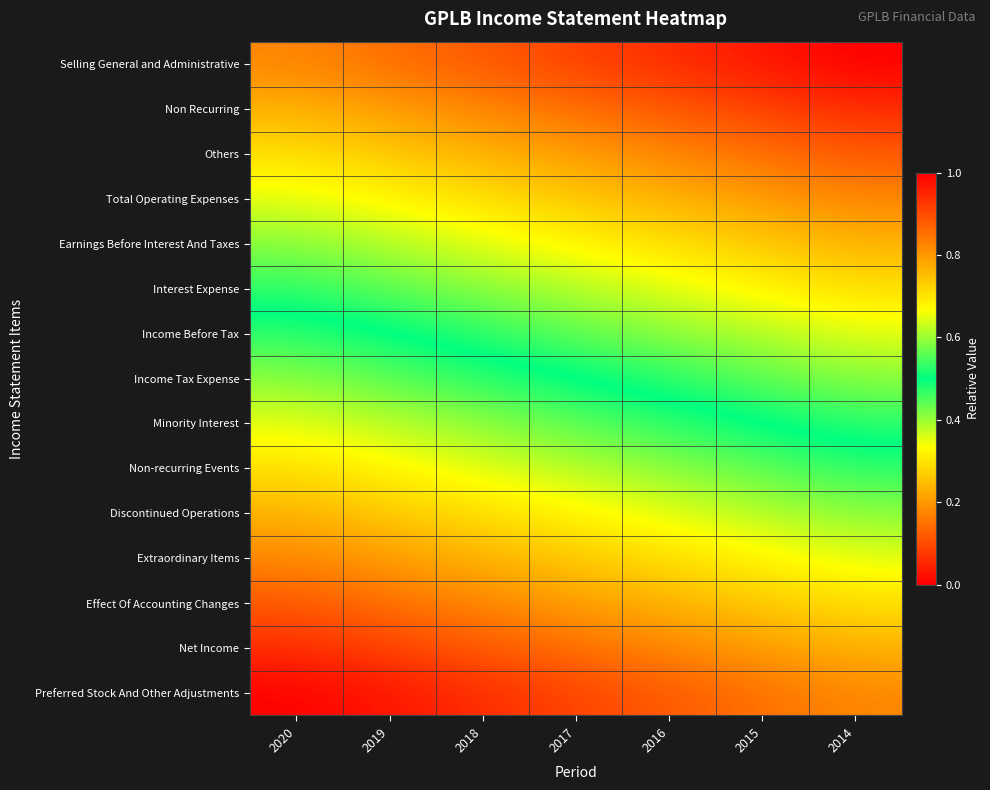

Reading left to right, extract all data points from this chart.

Selling General and Administrative: 2020=0.8	2019=0.9	2018=0.9	2017=0.9	2016=0.9	2015=1.0	2014=1.0
Non Recurring: 2020=0.8	2019=0.8	2018=0.8	2017=0.9	2016=0.9	2015=0.9	2014=0.9
Others: 2020=0.7	2019=0.7	2018=0.8	2017=0.8	2016=0.8	2015=0.9	2014=0.9
Total Operating Expenses: 2020=0.6	2019=0.7	2018=0.7	2017=0.7	2016=0.8	2015=0.8	2014=0.8
Earnings Before Interest And Taxes: 2020=0.6	2019=0.6	2018=0.6	2017=0.7	2016=0.7	2015=0.7	2014=0.8
Interest Expense: 2020=0.5	2019=0.6	2018=0.6	2017=0.6	2016=0.6	2015=0.7	2014=0.7
Income Before Tax: 2020=0.5	2019=0.5	2018=0.5	2017=0.6	2016=0.6	2015=0.6	2014=0.6
Income Tax Expense: 2020=0.4	2019=0.4	2018=0.5	2017=0.5	2016=0.5	2015=0.6	2014=0.6
Minority Interest: 2020=0.4	2019=0.4	2018=0.4	2017=0.4	2016=0.5	2015=0.5	2014=0.5
Non-recurring Events: 2020=0.3	2019=0.3	2018=0.4	2017=0.4	2016=0.4	2015=0.4	2014=0.5
Discontinued Operations: 2020=0.2	2019=0.3	2018=0.3	2017=0.3	2016=0.4	2015=0.4	2014=0.4
Extraordinary Items: 2020=0.2	2019=0.2	2018=0.2	2017=0.3	2016=0.3	2015=0.3	2014=0.4
Effect Of Accounting Changes: 2020=0.1	2019=0.1	2018=0.2	2017=0.2	2016=0.2	2015=0.3	2014=0.3
Net Income: 2020=0.1	2019=0.1	2018=0.1	2017=0.1	2016=0.2	2015=0.2	2014=0.2
Preferred Stock And Other Adjustments: 2020=0.0	2019=0.0	2018=0.1	2017=0.1	2016=0.1	2015=0.1	2014=0.2